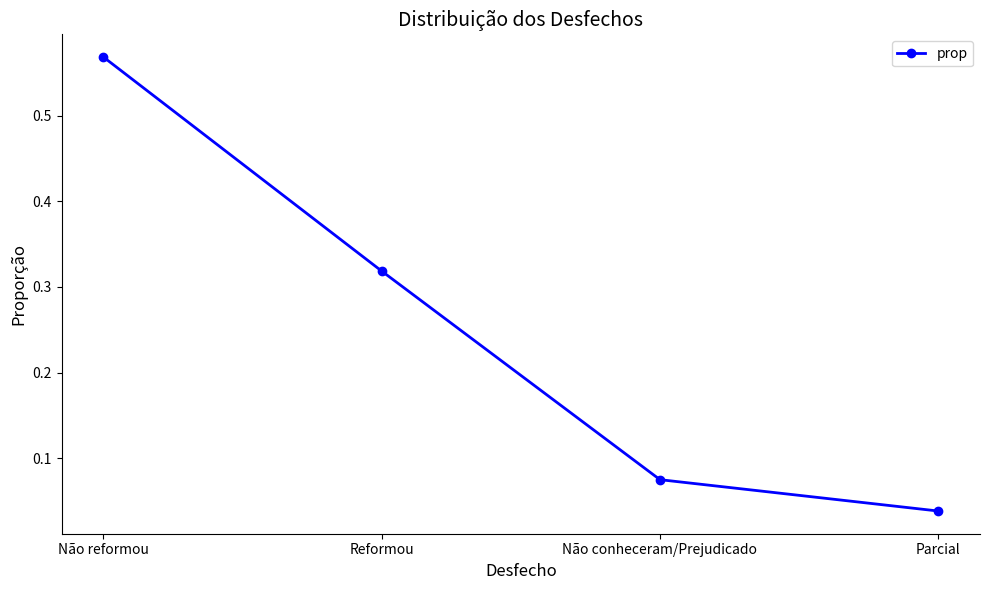

List the labels in order of value, largest first.

Não reformou, Reformou, Não conheceram/Prejudicado, Parcial